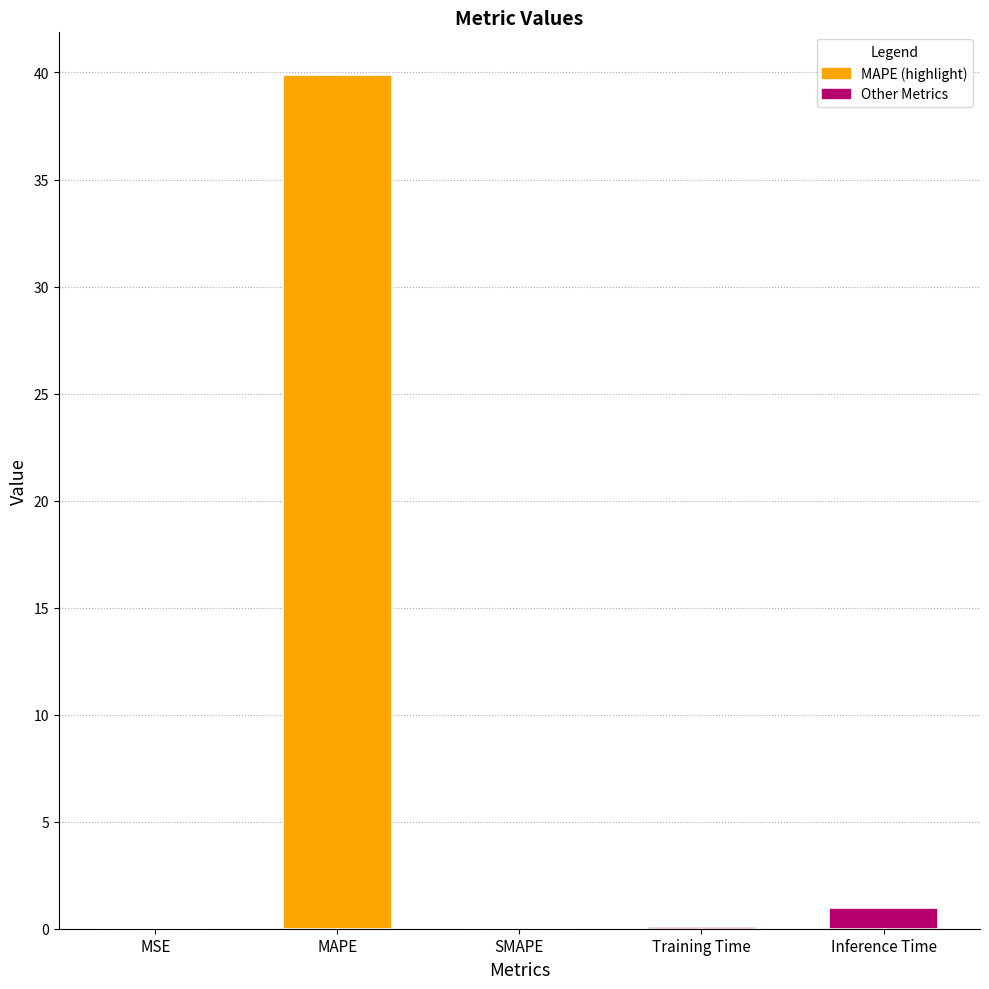

True or false: the data shows 69.4 at MAPE.

False